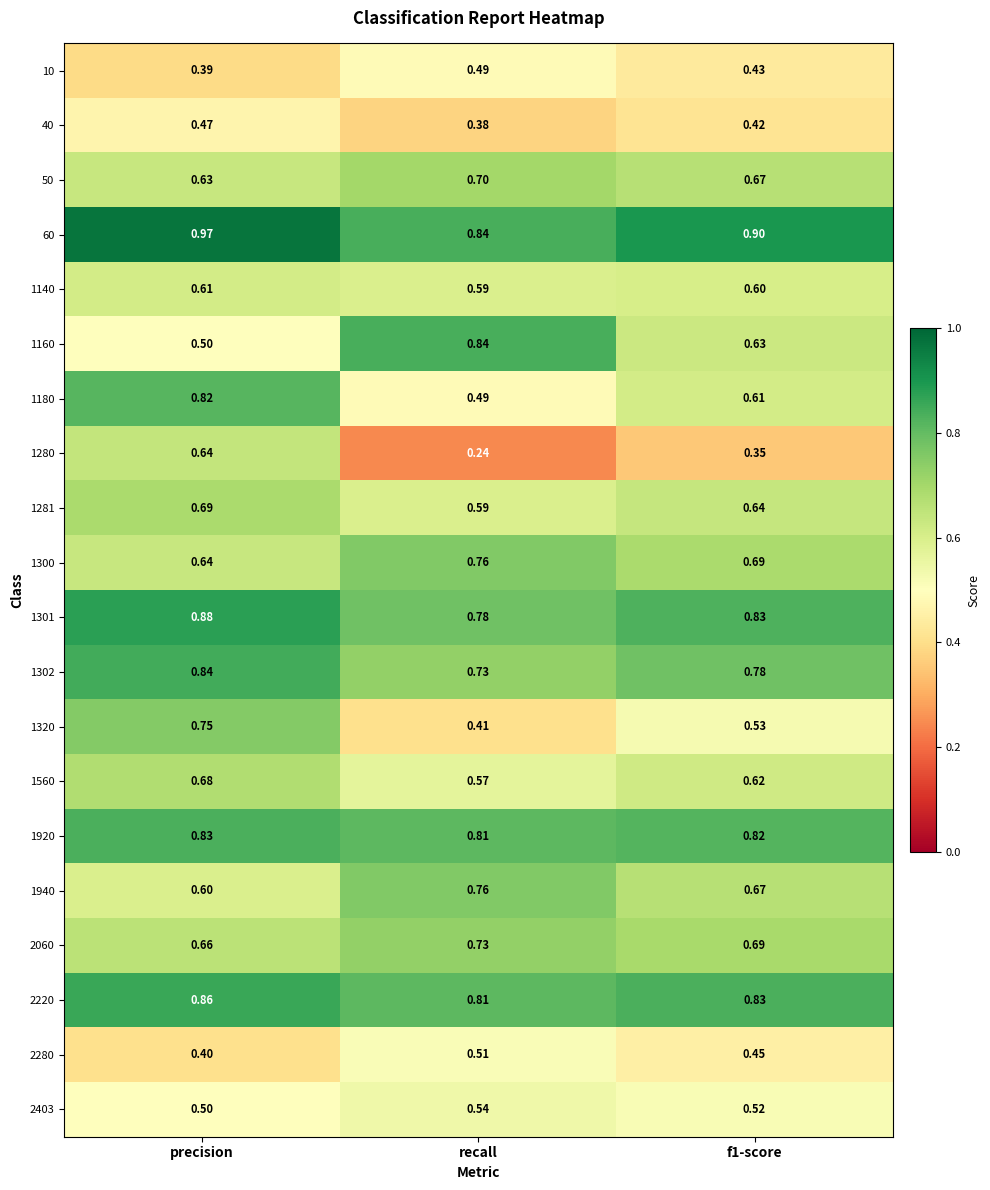

At which category is the sum across all series the highest?

precision